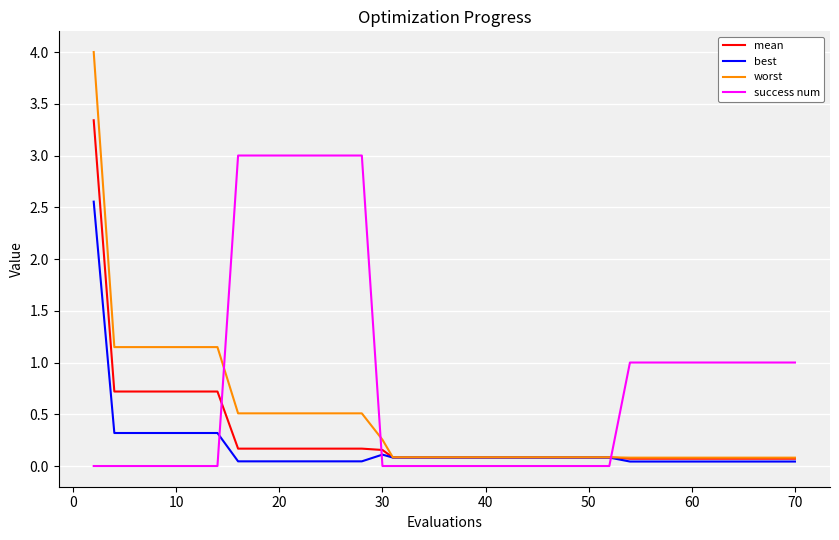

What is the highest value of the success num series?

3.0